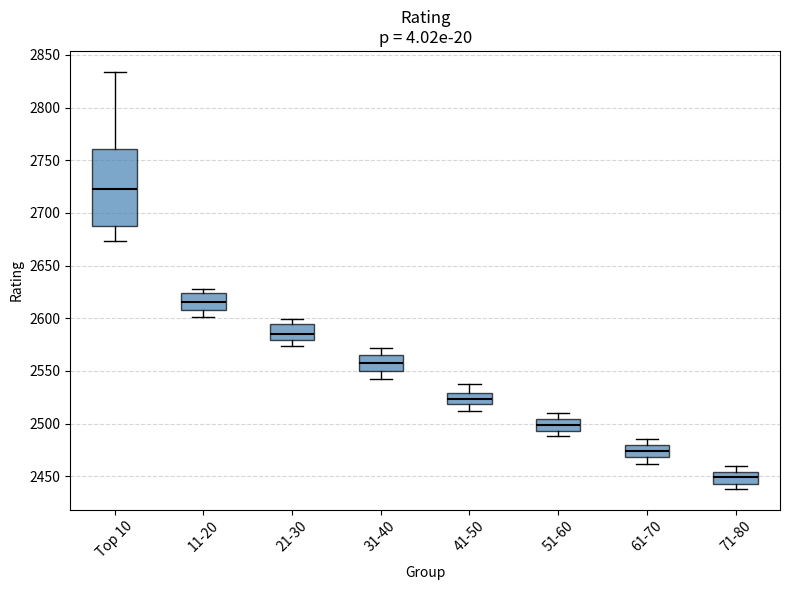

Which box is the tallest, from its lower edge to its upper edge?

Top 10